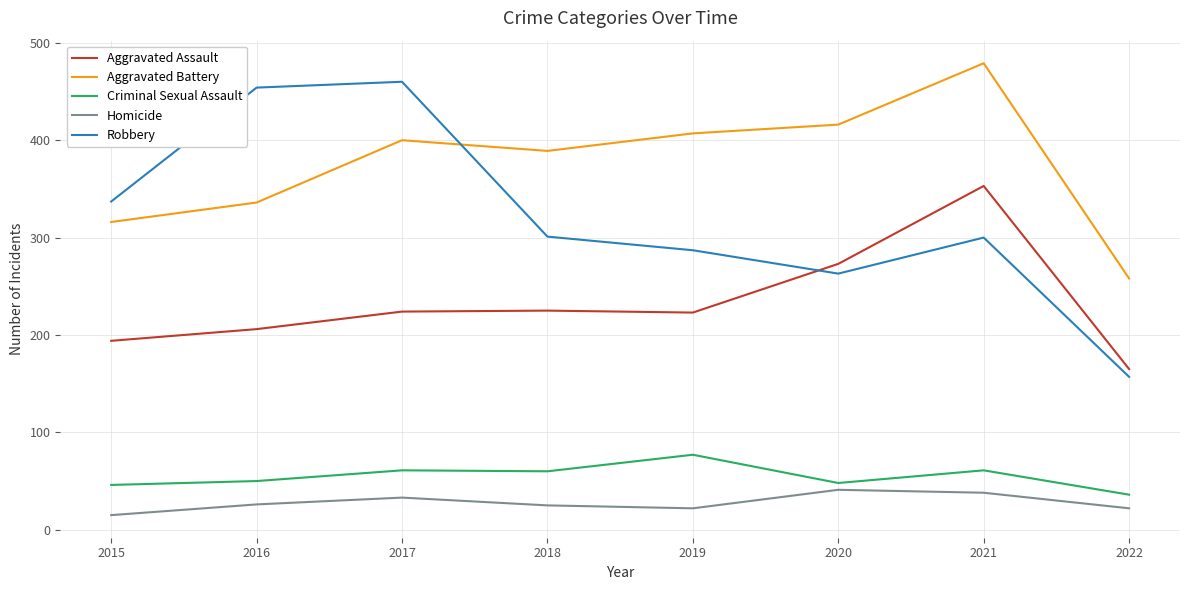

What value does the Aggravated Assault series have at 2018, to the nearest 5?

225